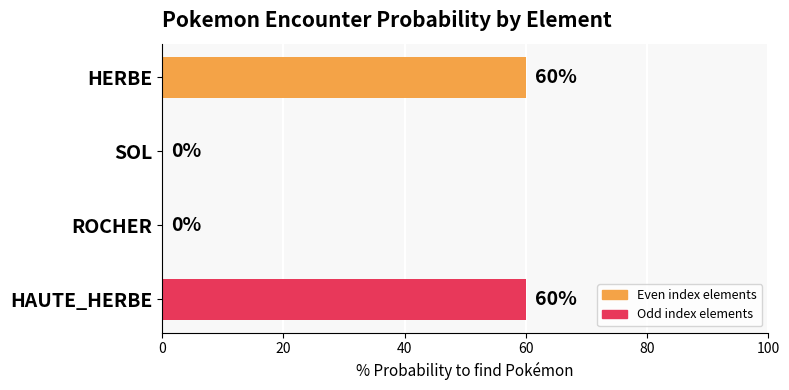

The chart shows a value of 0 at SOL. True or false?

True